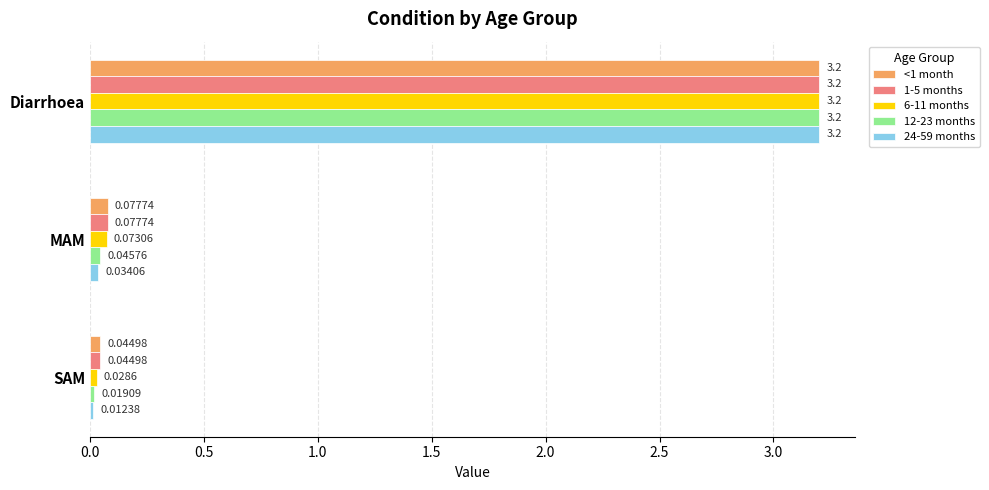

Count the number of data series in this chart.

5